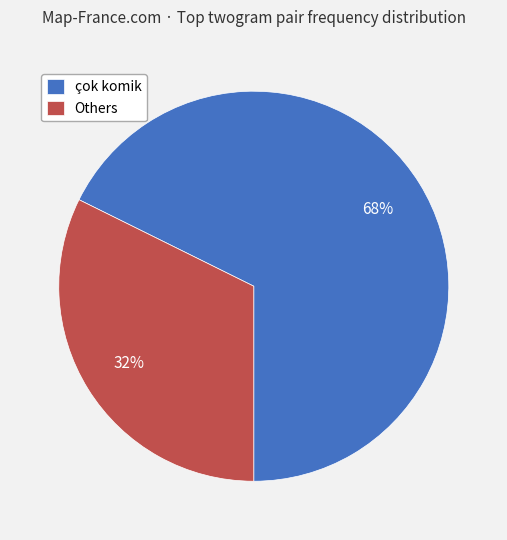

Which slice is the largest?

çok komik